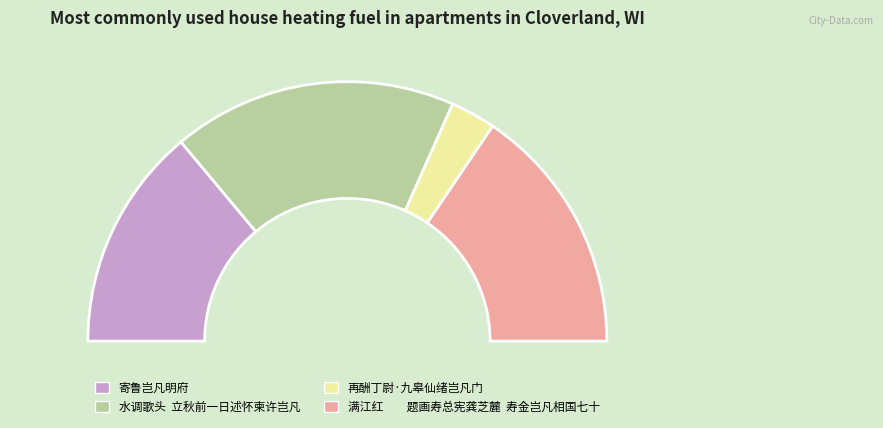

To the nearest percent, what percentage of the pie is 满江红　　题画寿总宪龚芝麓  寿金岂凡相国七十?

31%